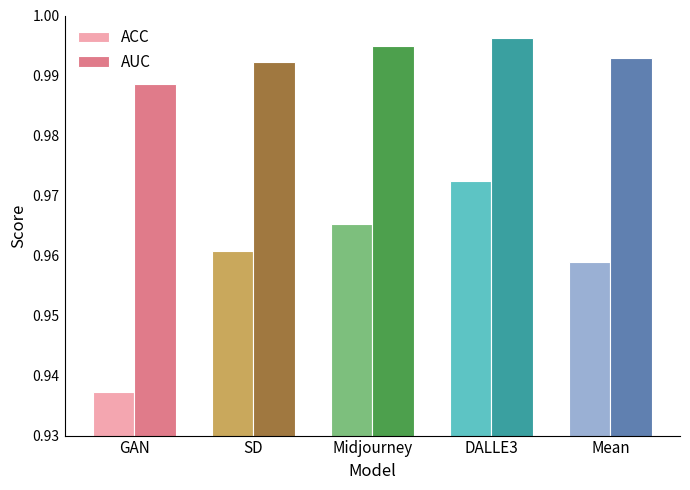

Which category has the highest value in the ACC series?

DALLE3